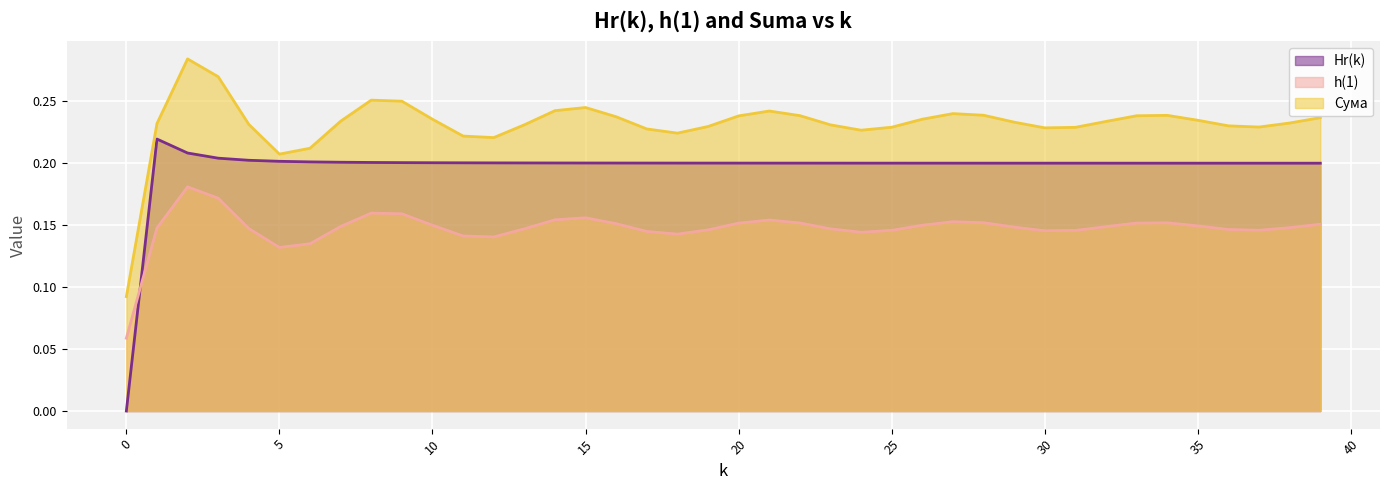

What is the sum of the Hr(k) values at 30 and 31?

0.4